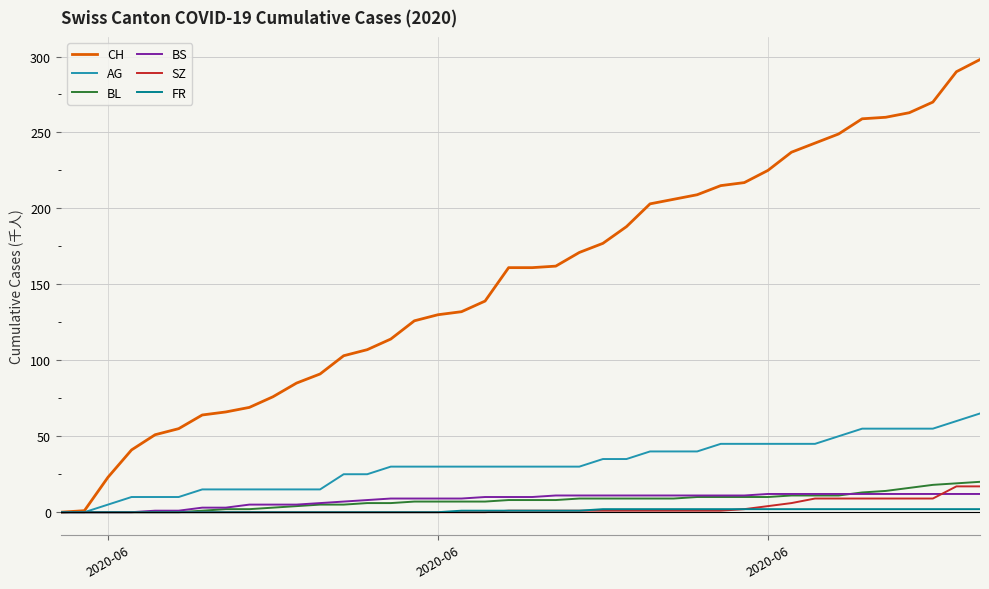

Which series has the largest range (max minus min)?

CH